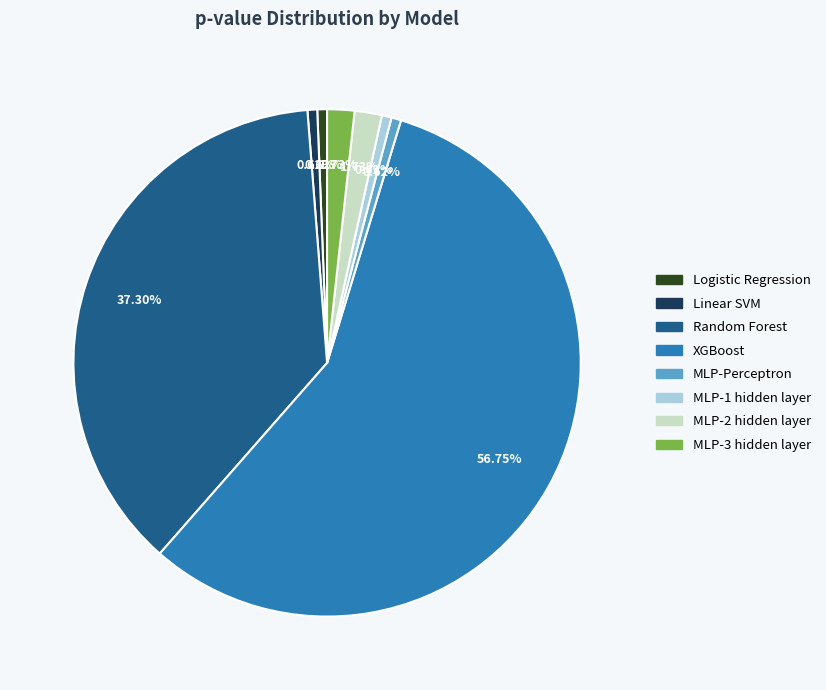

True or false: Linear SVM accounts for 15% of the total.

False